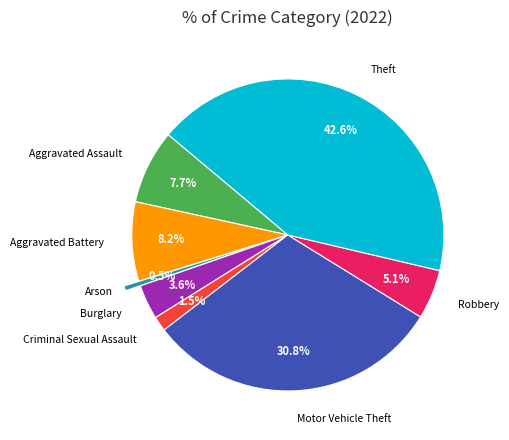

Is there a majority slice in this chart?

No